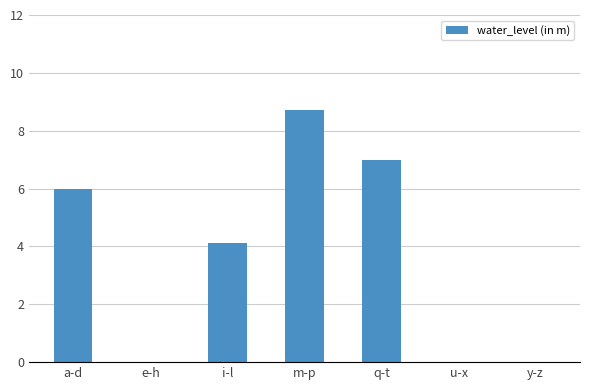

Which has a higher value, i-l or e-h?

i-l